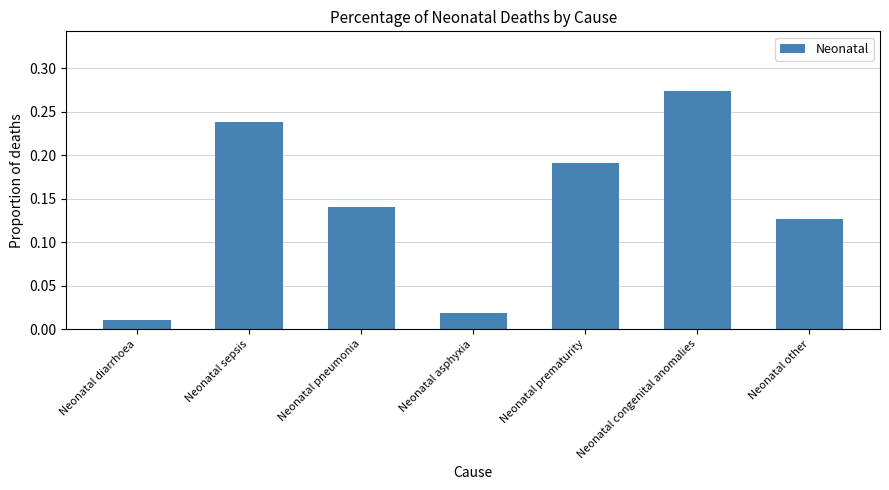

Where is the data nearest to the value 0?

Neonatal diarrhoea